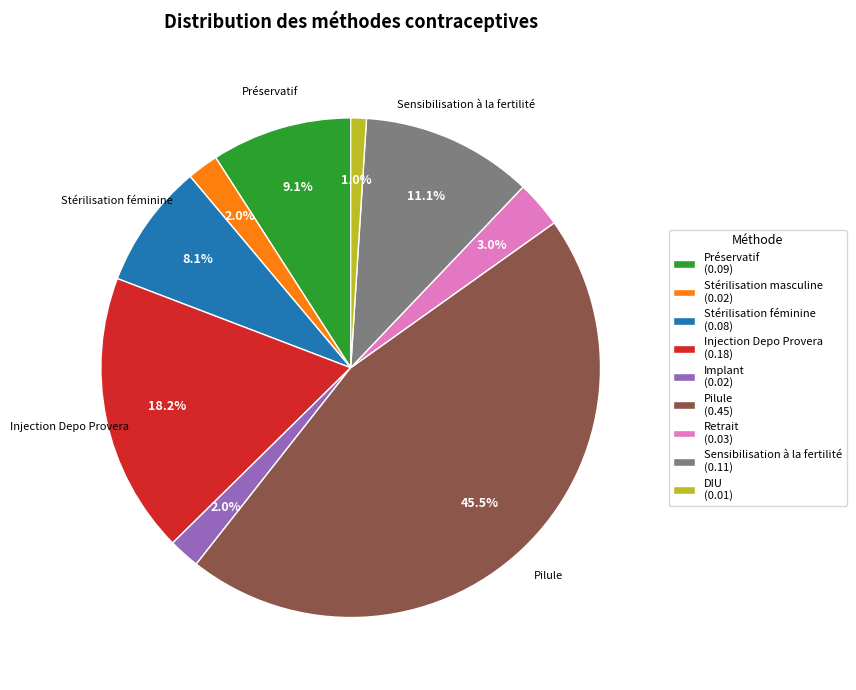

Which slice is the smallest?

DIU